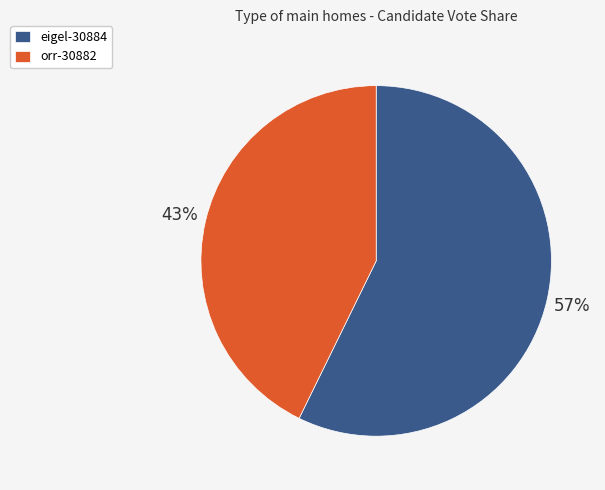

Is it true that eigel-30884 is 57% of the pie?

True